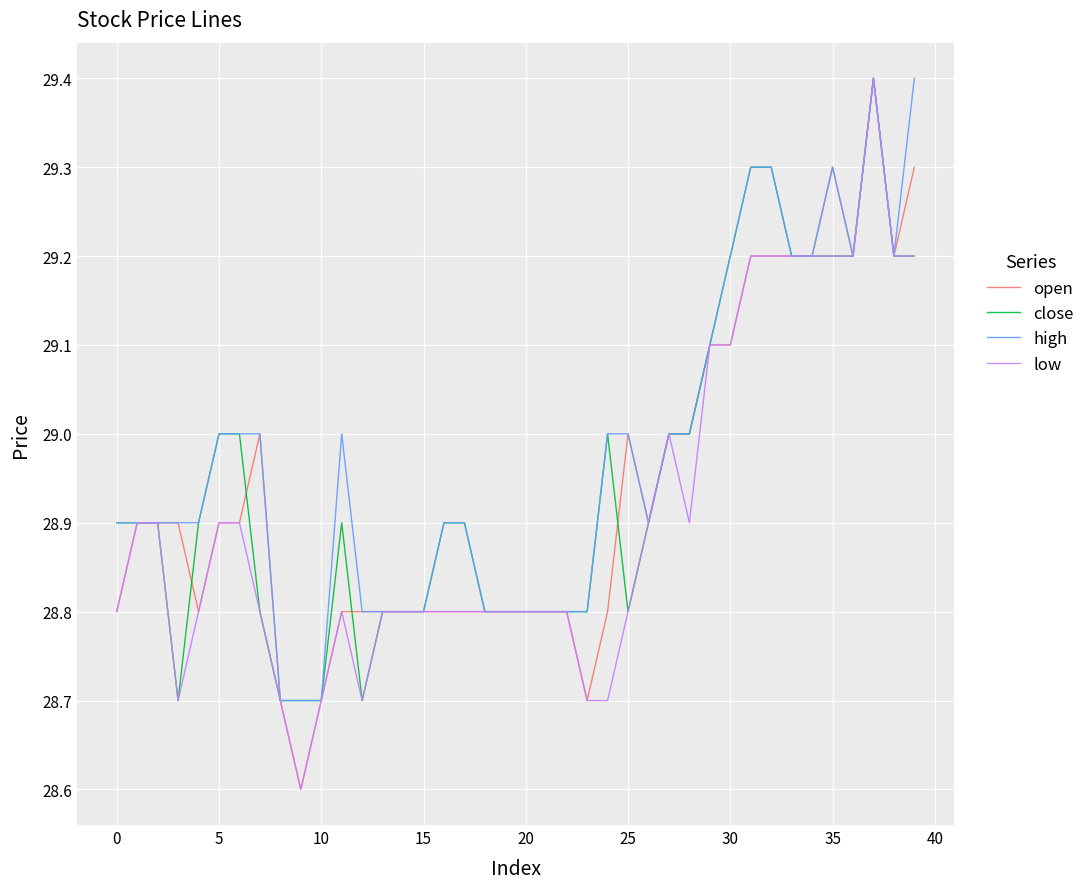

Reading right to left, what are all the values shown in this chart?

open: 29.3	29.2	29.4	29.2	29.3	29.2	29.2	29.2	29.2	29.1	29.1	29.0	29.0	28.9	29.0	28.8	28.7	28.8	28.8	28.8	28.8	28.8	28.8	28.8	28.8	28.8	28.8	28.8	28.8	28.7	28.6	28.7	29.0	28.9	28.9	28.8	28.9	28.9	28.9	28.8
close: 29.2	29.2	29.4	29.2	29.2	29.2	29.2	29.3	29.3	29.2	29.1	29.0	29.0	28.9	28.8	29.0	28.8	28.8	28.8	28.8	28.8	28.8	28.9	28.9	28.8	28.8	28.8	28.7	28.9	28.7	28.7	28.7	28.8	29.0	29.0	28.9	28.7	28.9	28.9	28.9
high: 29.4	29.2	29.4	29.2	29.3	29.2	29.2	29.3	29.3	29.2	29.1	29.0	29.0	28.9	29.0	29.0	28.8	28.8	28.8	28.8	28.8	28.8	28.9	28.9	28.8	28.8	28.8	28.8	29.0	28.7	28.7	28.7	29.0	29.0	29.0	28.9	28.9	28.9	28.9	28.9
low: 29.2	29.2	29.4	29.2	29.2	29.2	29.2	29.2	29.2	29.1	29.1	28.9	29.0	28.9	28.8	28.7	28.7	28.8	28.8	28.8	28.8	28.8	28.8	28.8	28.8	28.8	28.8	28.7	28.8	28.7	28.6	28.7	28.8	28.9	28.9	28.8	28.7	28.9	28.9	28.8